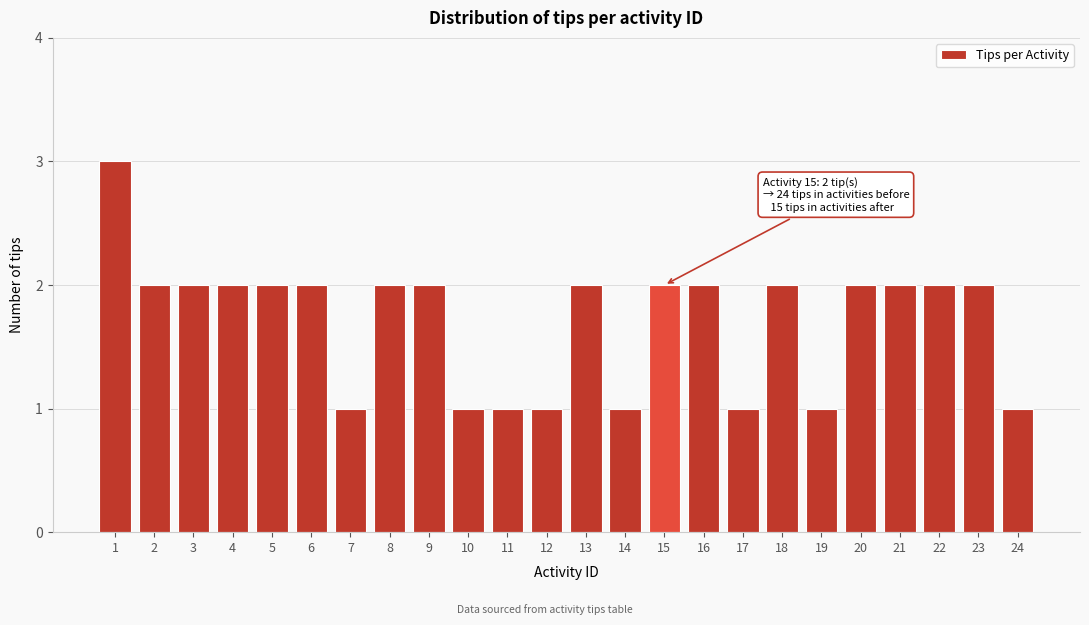

Reading right to left, list all the values displayed in this chart.

24=1	23=2	22=2	21=2	20=2	19=1	18=2	17=1	16=2	15=2	14=1	13=2	12=1	11=1	10=1	9=2	8=2	7=1	6=2	5=2	4=2	3=2	2=2	1=3